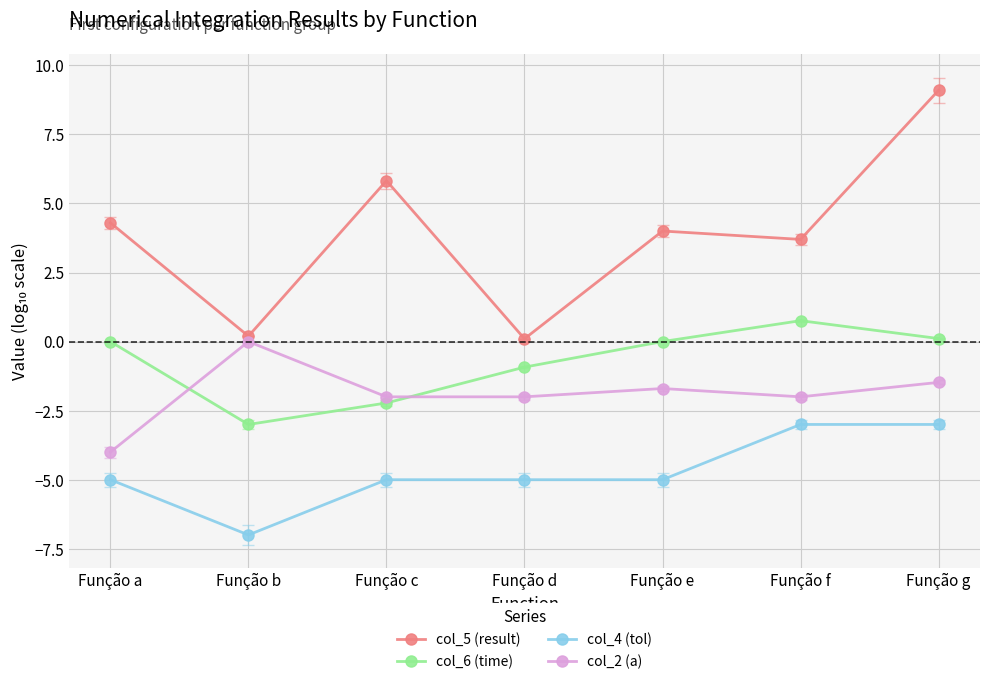

What is the average value of the col_4 (tol) series?

-4.7